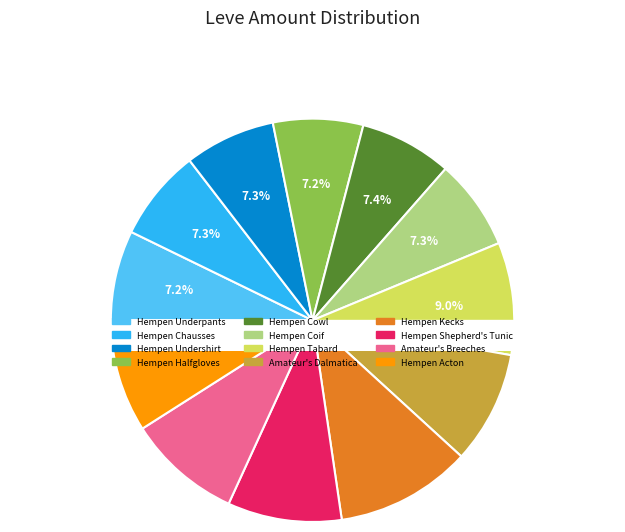

Approximately how many times larger is the value at Hempen Coif compared to Hempen Acton?

0.8